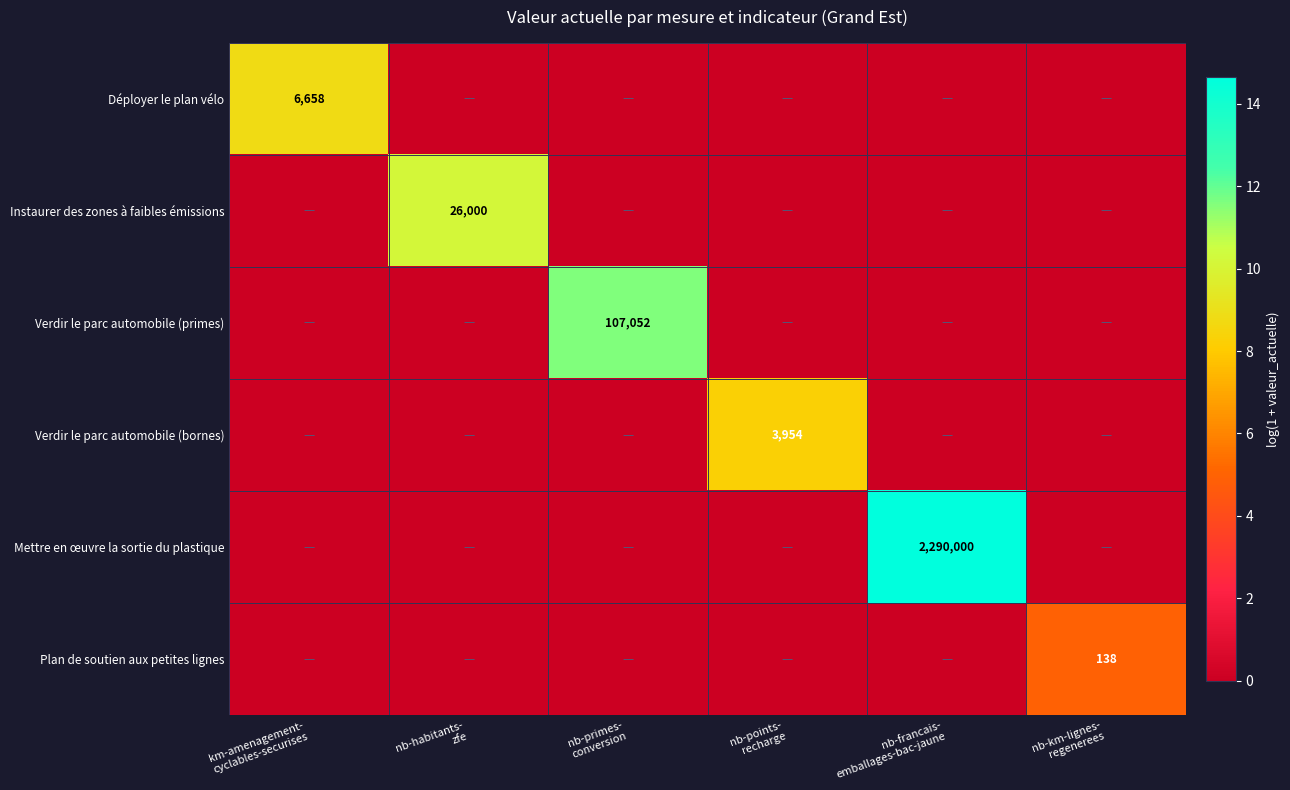

What is the difference between the highest and lowest values at nb-primes-
conversion?

11.6